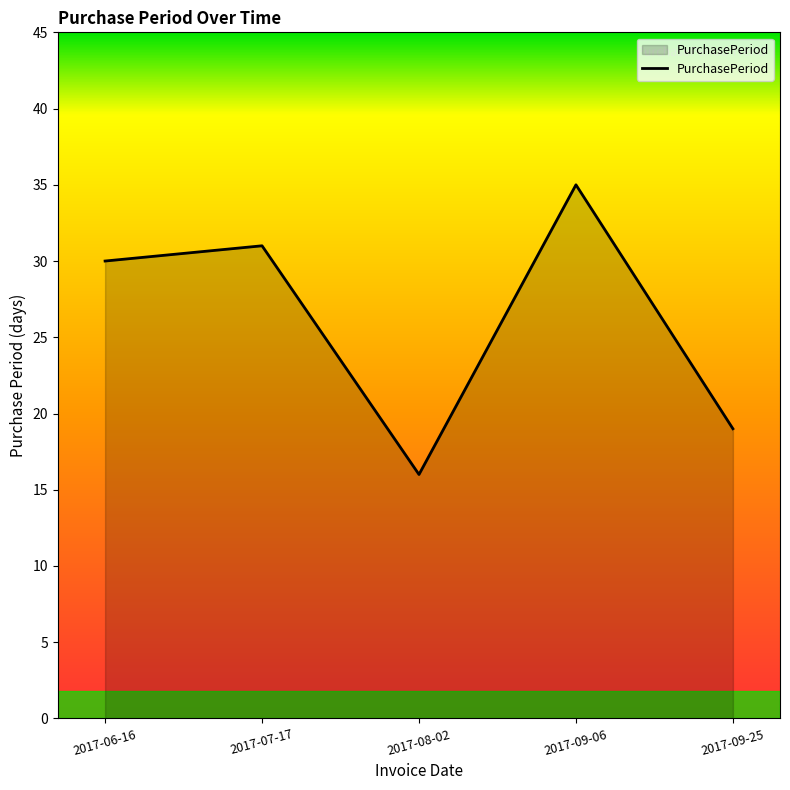

Where is the first local maximum?

2017-07-17